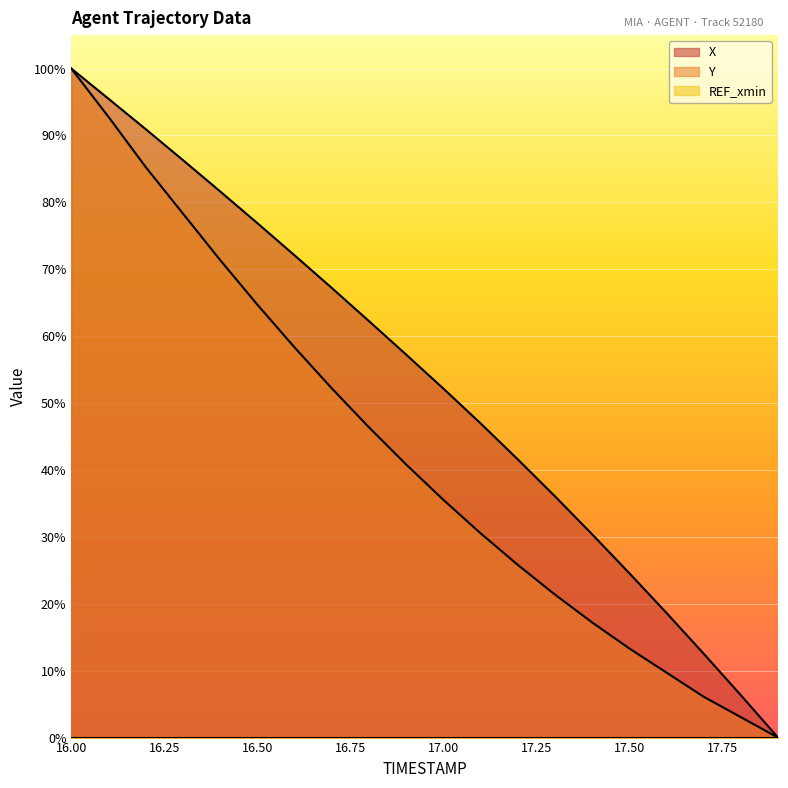

At how many categories does at least one series exceed 84?

4